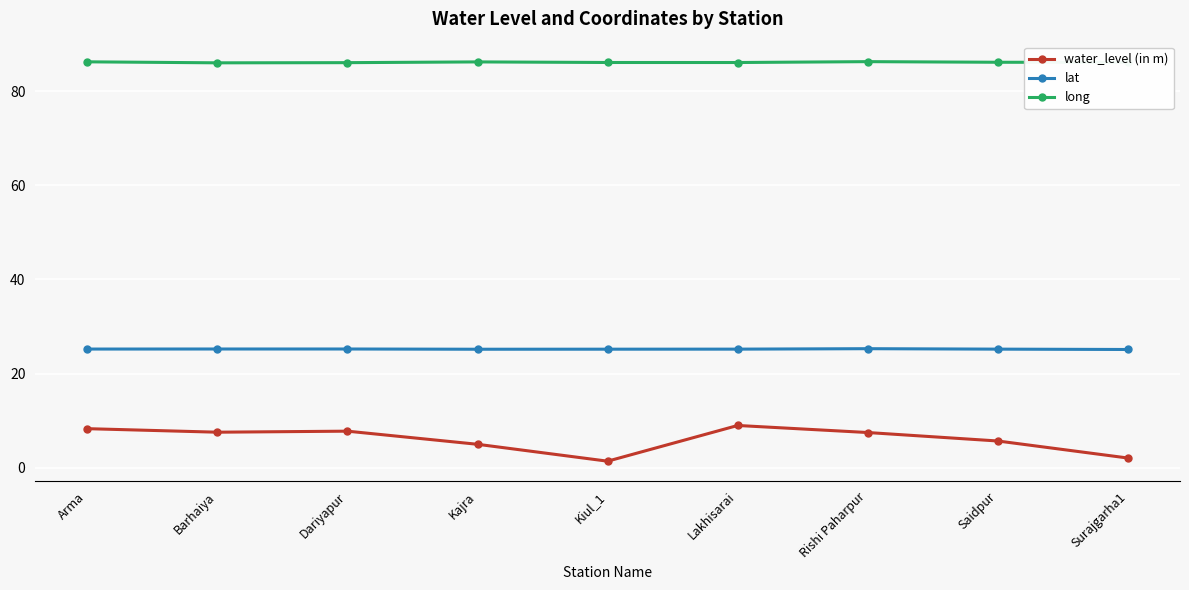

What is the approximate value of long at Kajra?

86.2